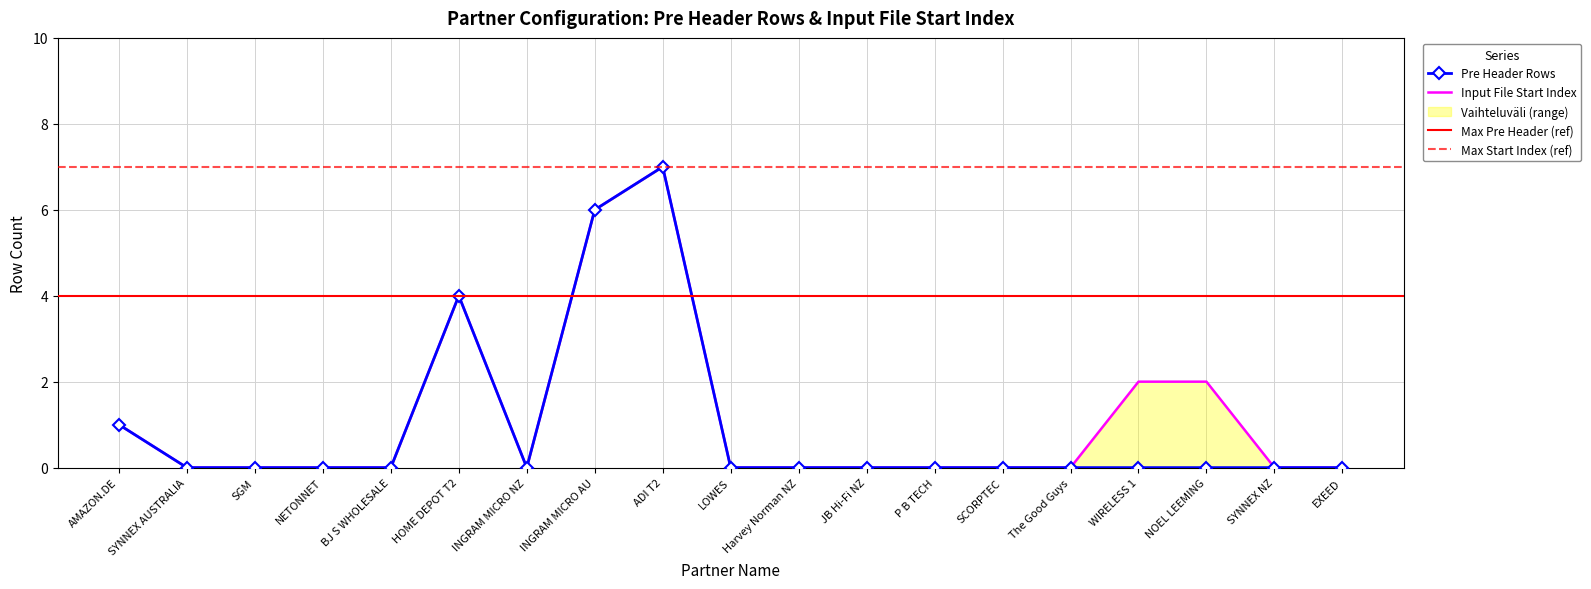

True or false: Input File Start Index and Pre Header Rows cross at least once.

False